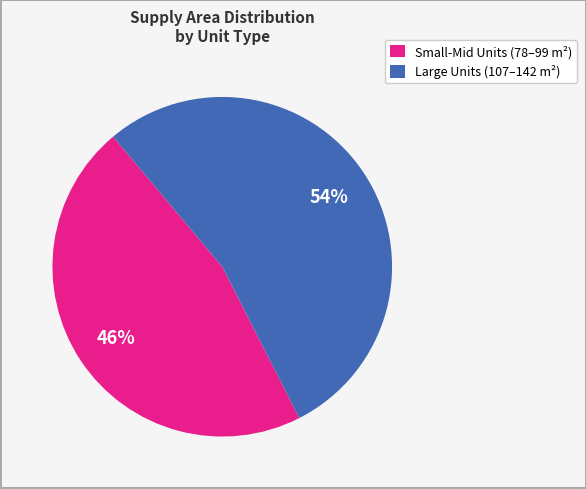

To the nearest percent, what is the average slice percentage?

50%